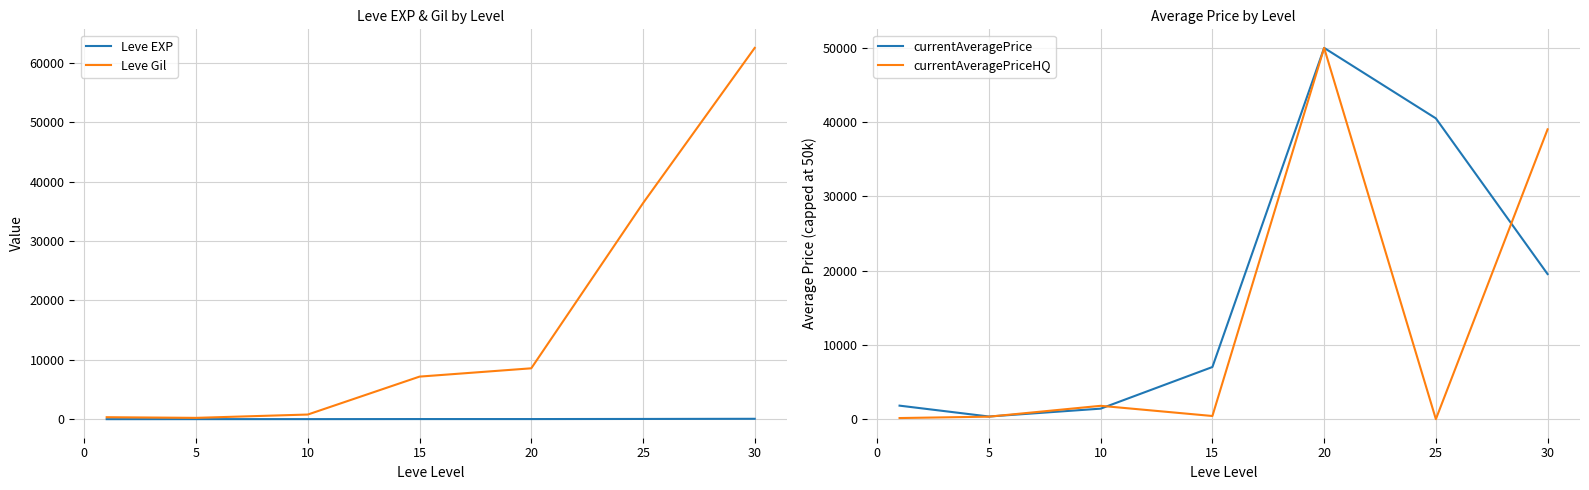

The value of currentAveragePrice at 20 is 50000.0. True or false?

True